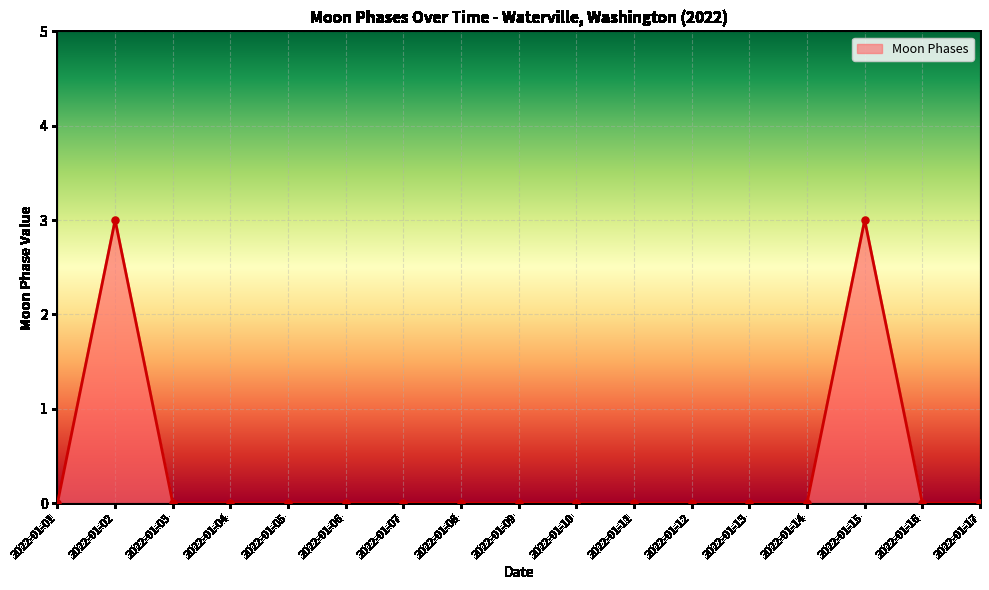

Count the values in the range 0 to 1.

15